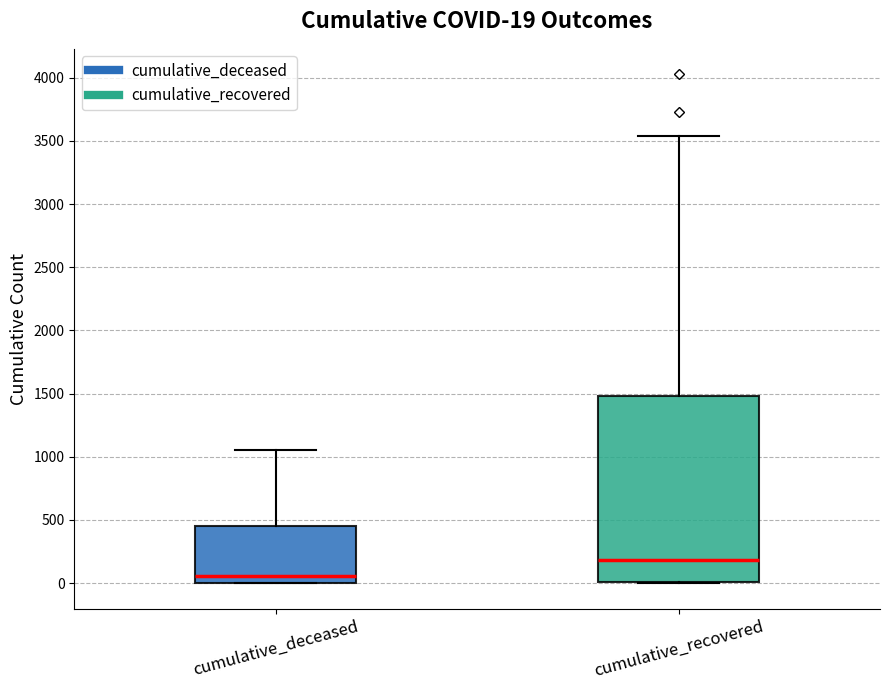

Comparing the boxes themselves (not the whiskers), which one is the tallest?

cumulative_recovered